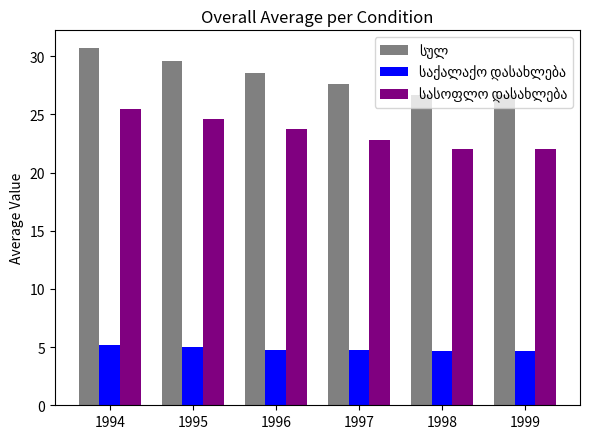

At which category is the sum across all series the highest?

1994